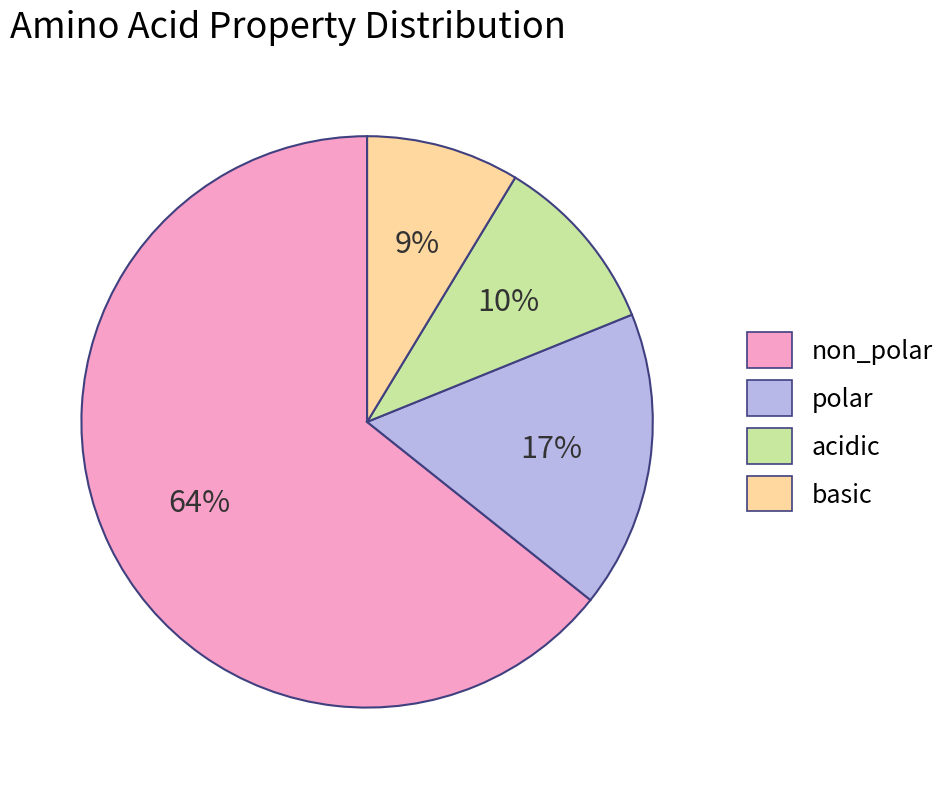

Which slice is the smallest?

basic